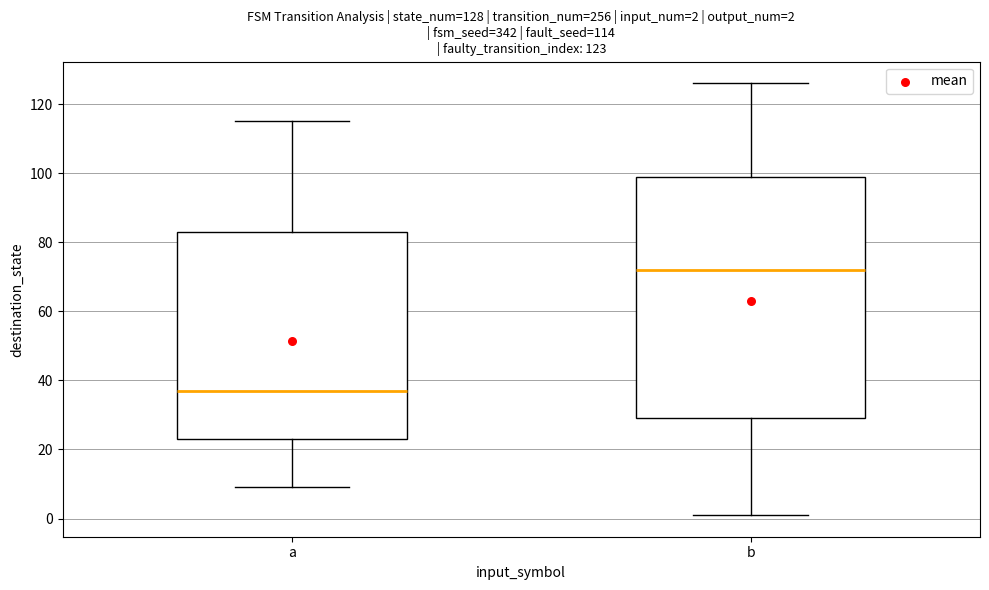

Which box's median line is the lowest?

a